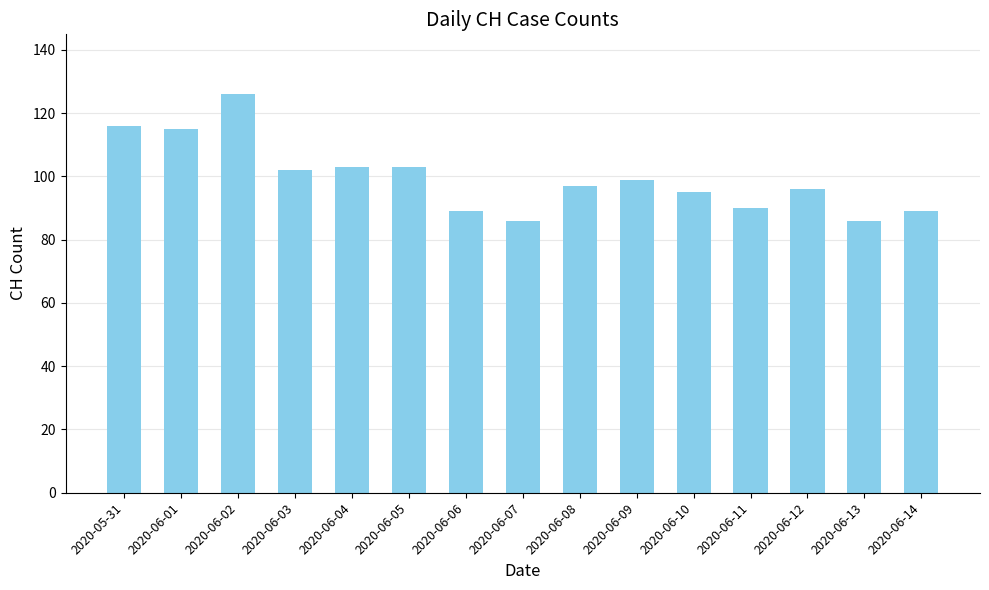

What is the label of the 4th bar from the left?

2020-06-03